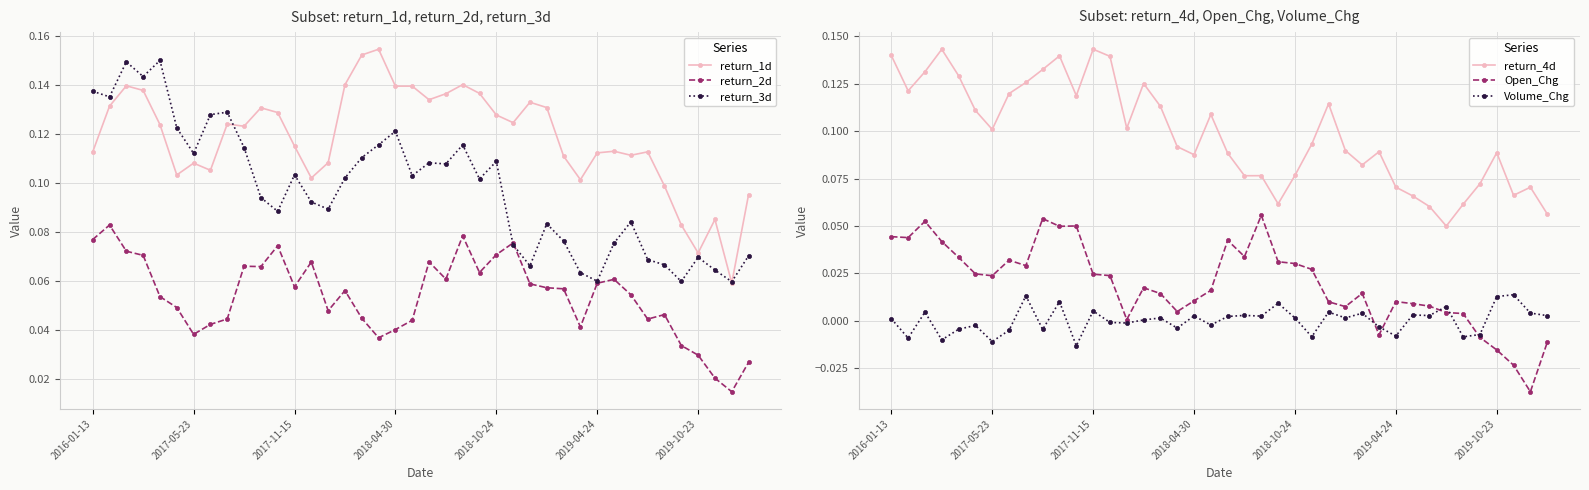

Between 38 and 26, which is larger?

26